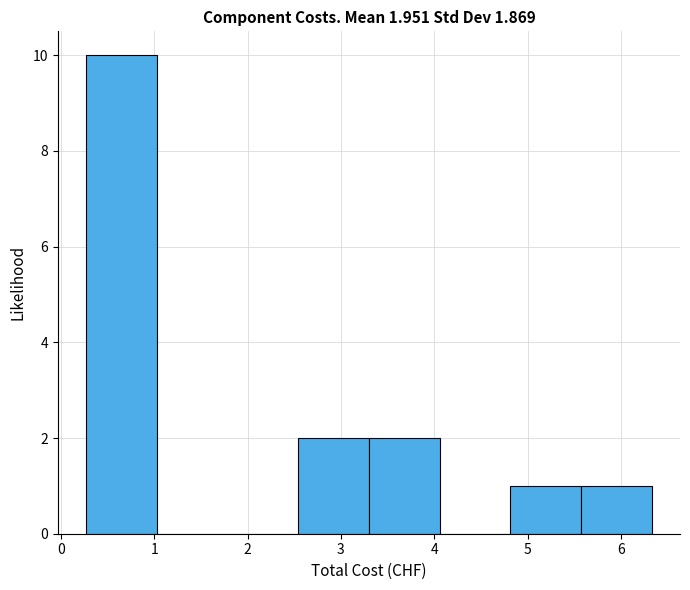

Over which range of the x-axis is the bar tallest?

0.3 to 1.0